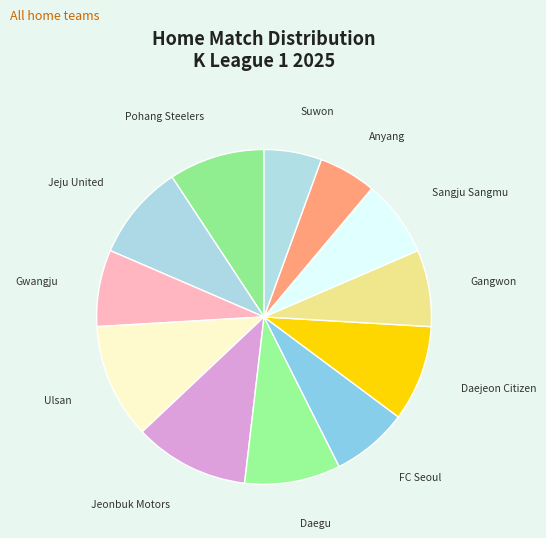

How many segments does this pie chart have?

12